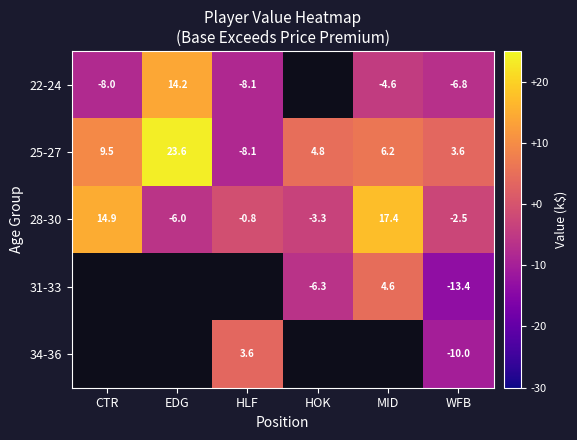

At which label does 25-27 first exceed 6?

CTR